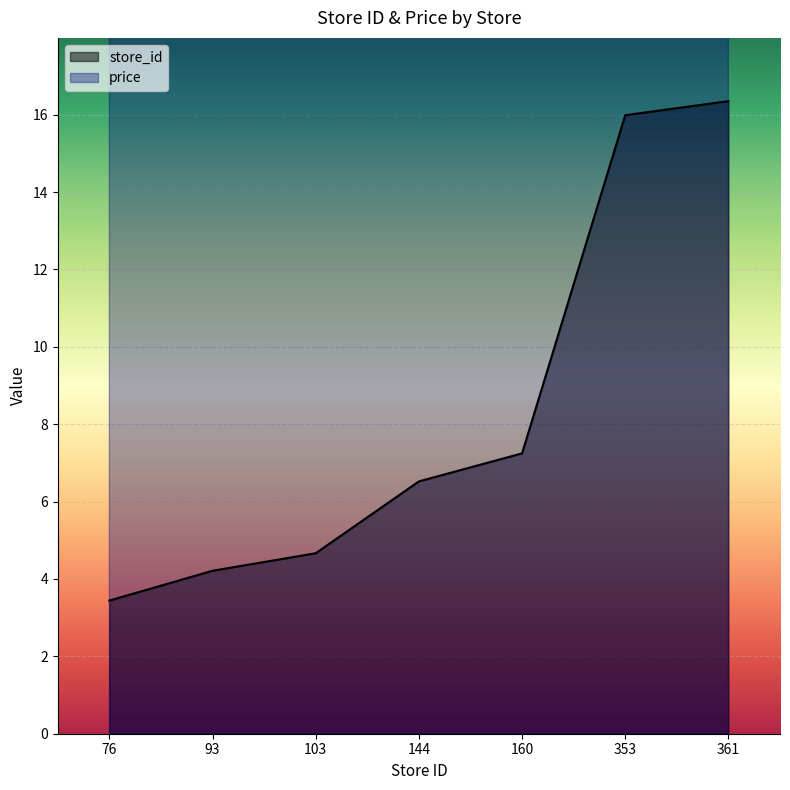

True or false: store_id and price intersect in this chart.

False